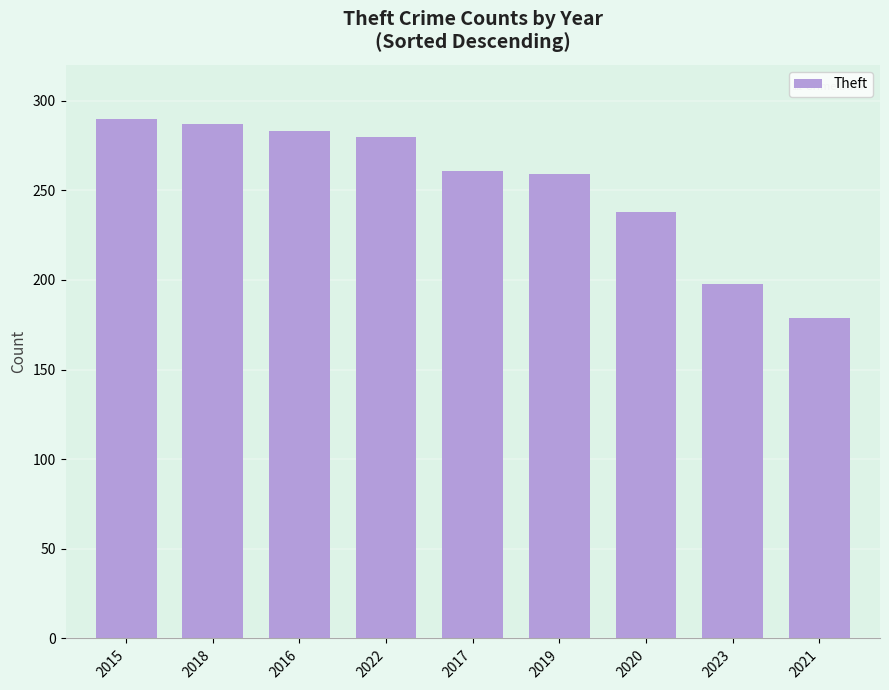

How many distinct data groups are displayed?

1